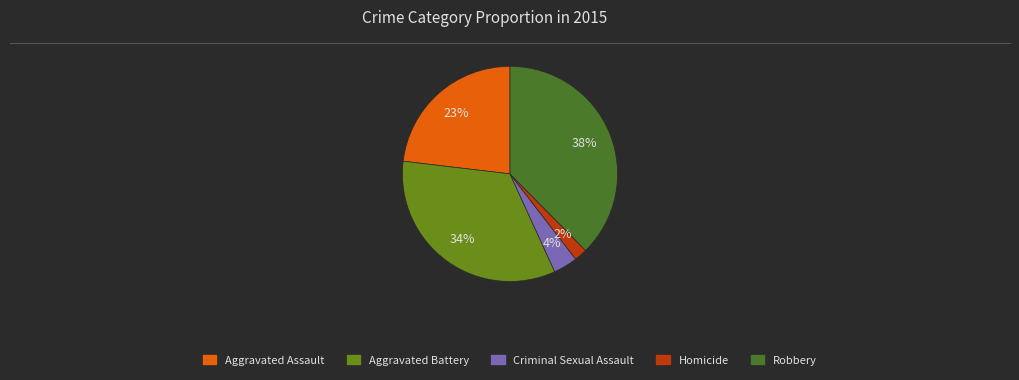

Does any single category account for the majority?

No